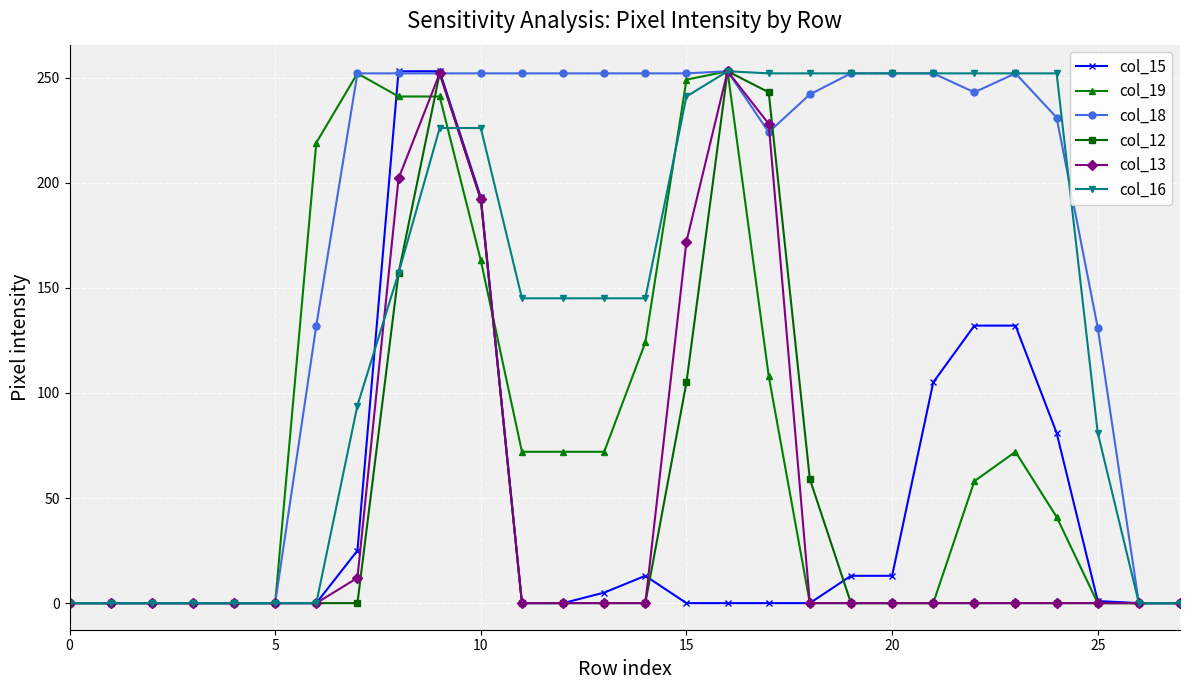

What is the value of the col_15 point at the 14th from the left?

5